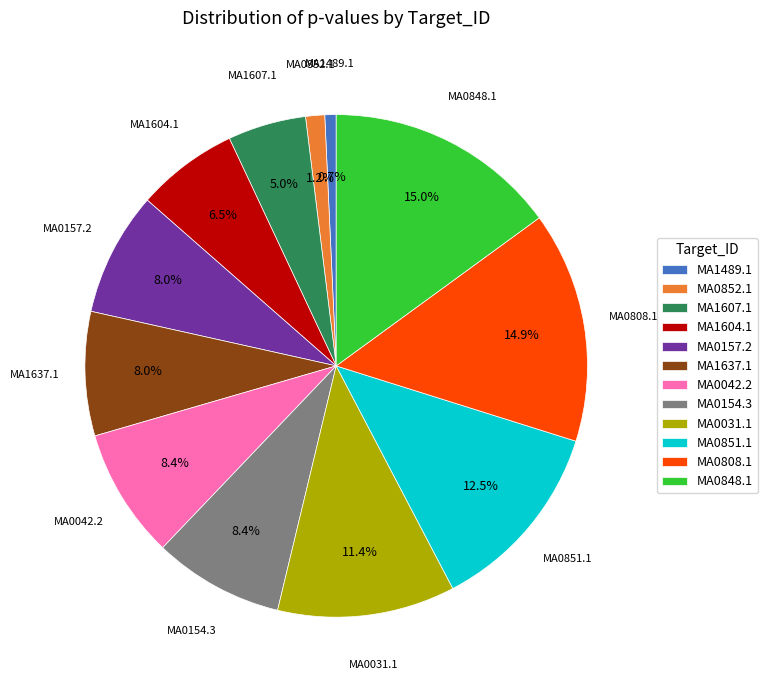

Count the number of slices in the pie.

12